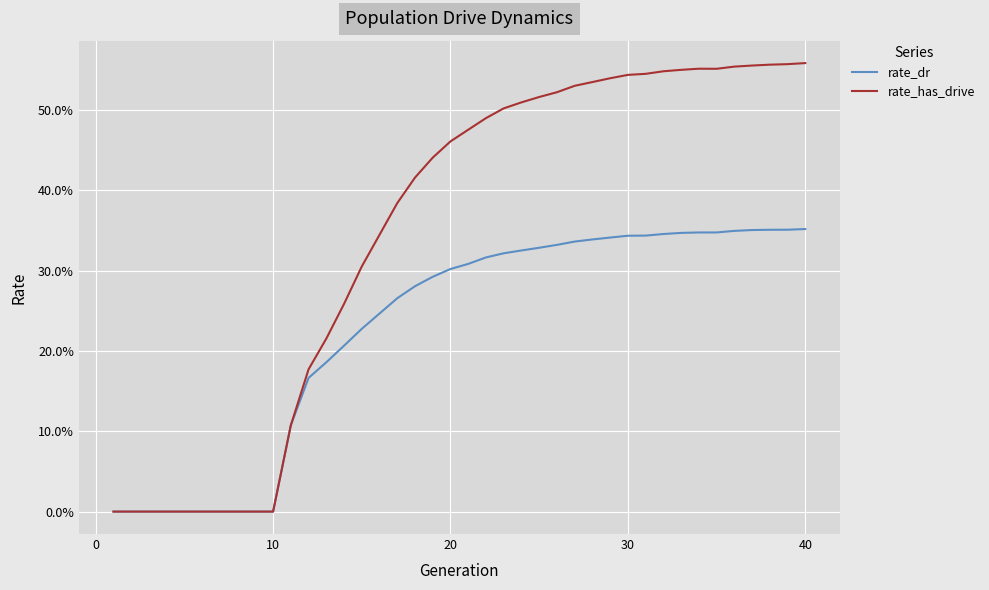

What is the average value of the rate_has_drive series?

0.3